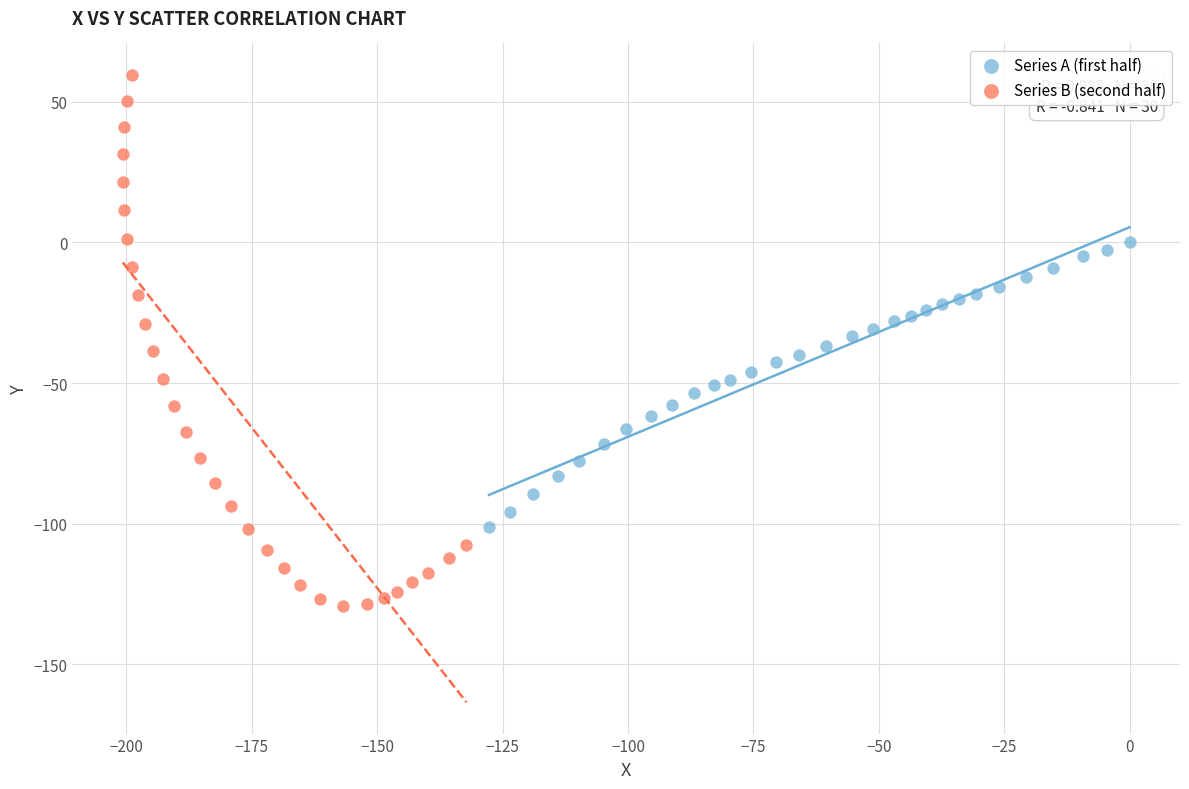

Which series contains the lowest Y value?

Series B (second half)